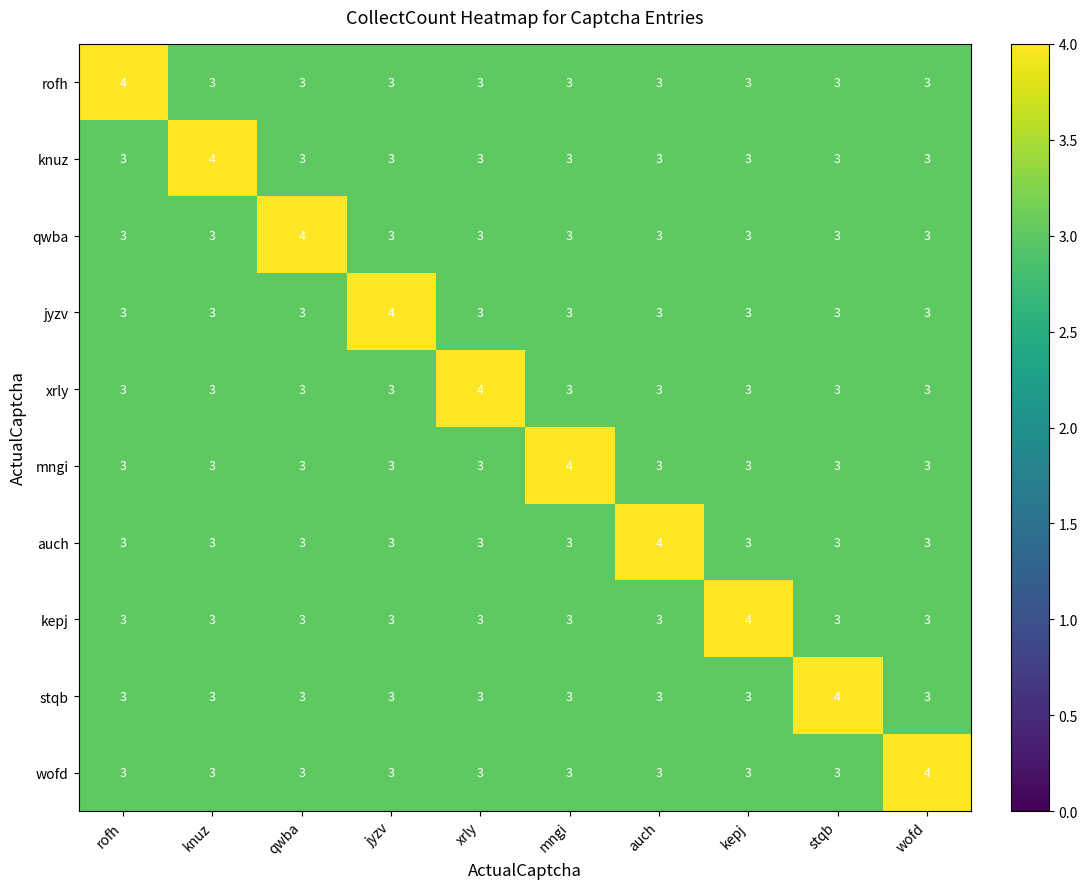

The knuz series shows 5 at jyzv. True or false?

False